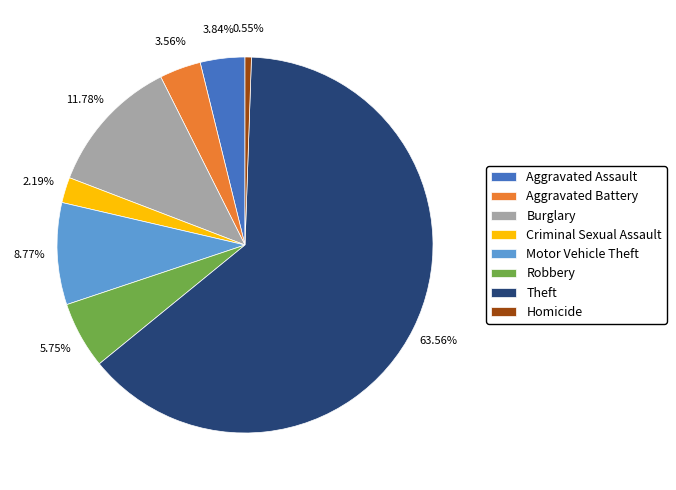

How many slices are in this pie chart?

8